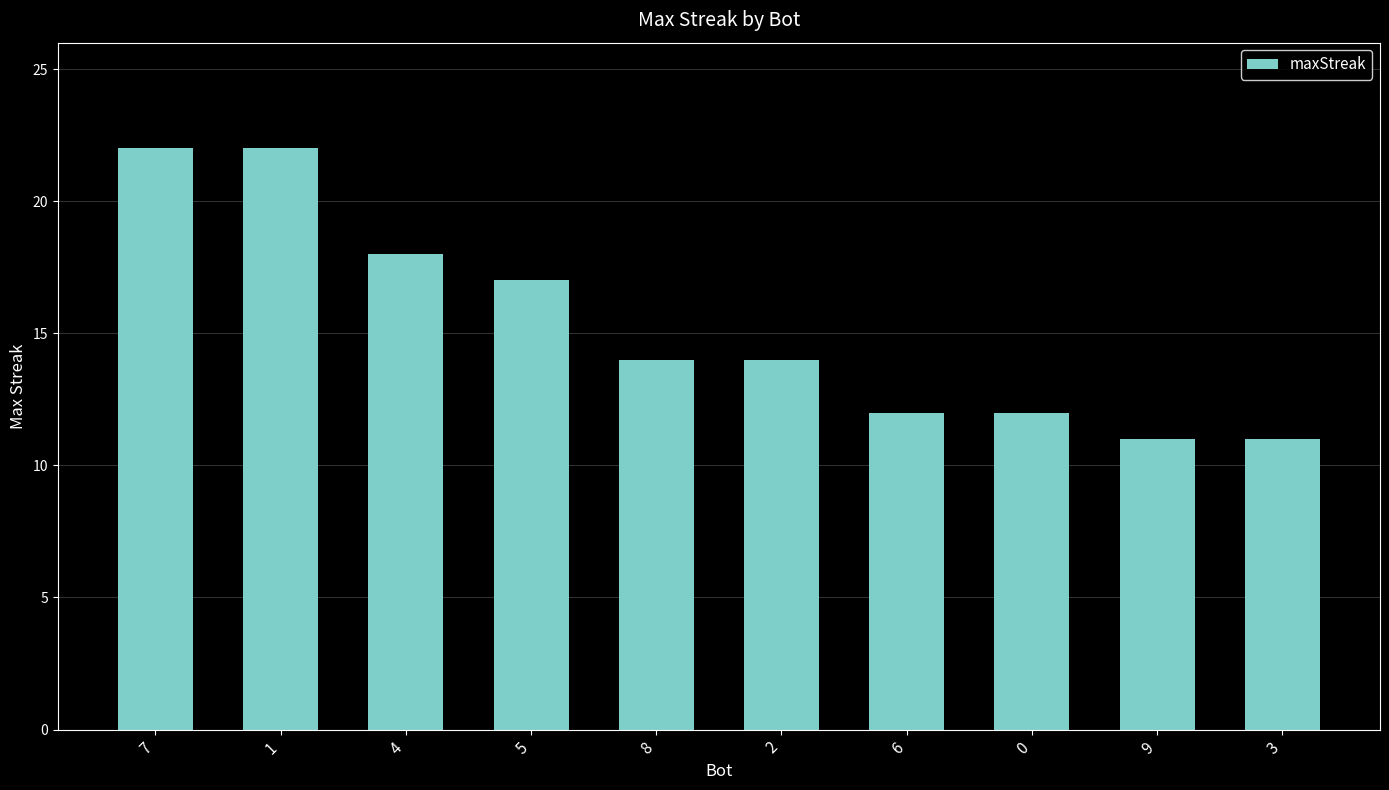

How many data points does each series have?

10